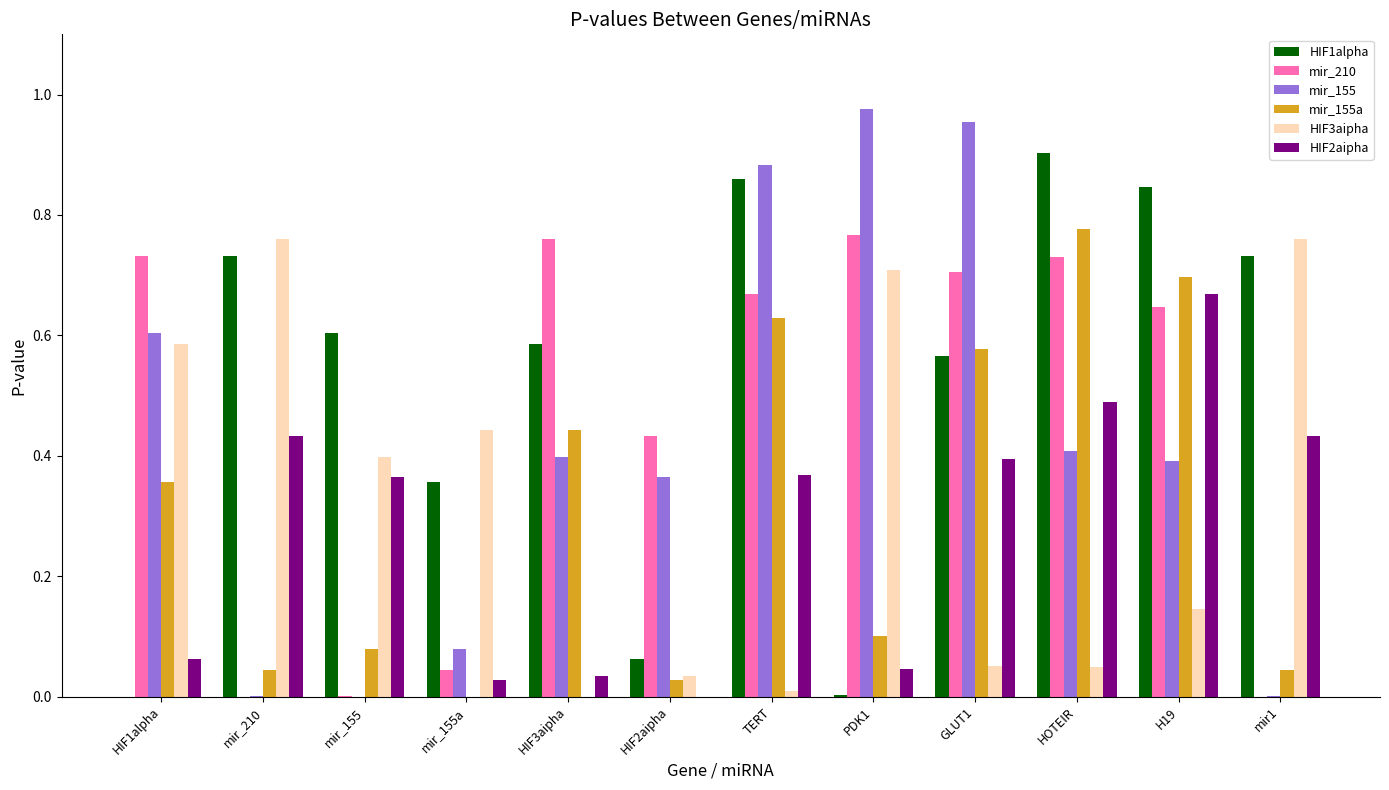

Between mir_210 and GLUT1, which series saw the biggest shift?

mir_155